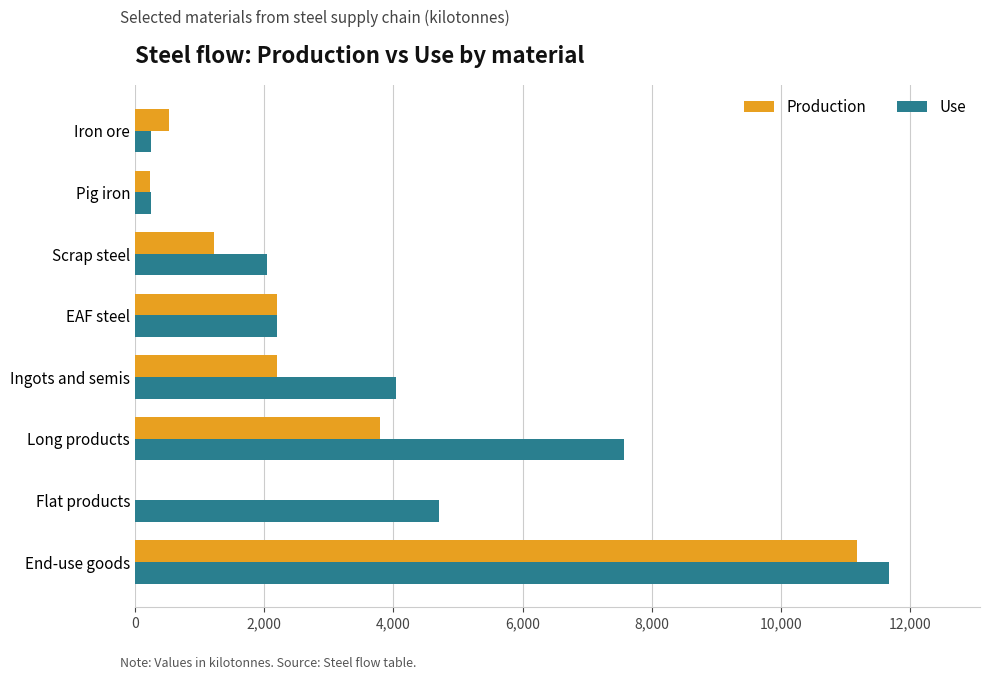

What is the total value across all series at Long products?

11363.1